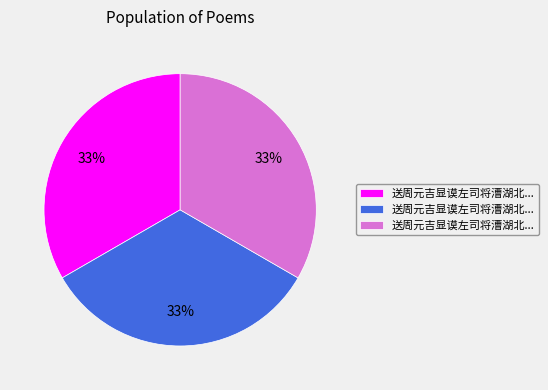

Does any single category account for the majority?

No